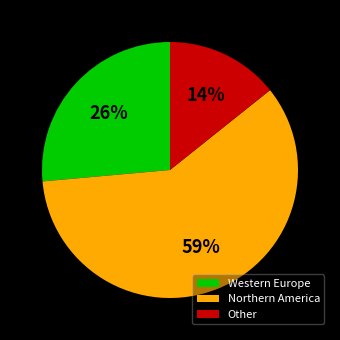

What is the ratio of the value at Other to the value at Western Europe?

0.5